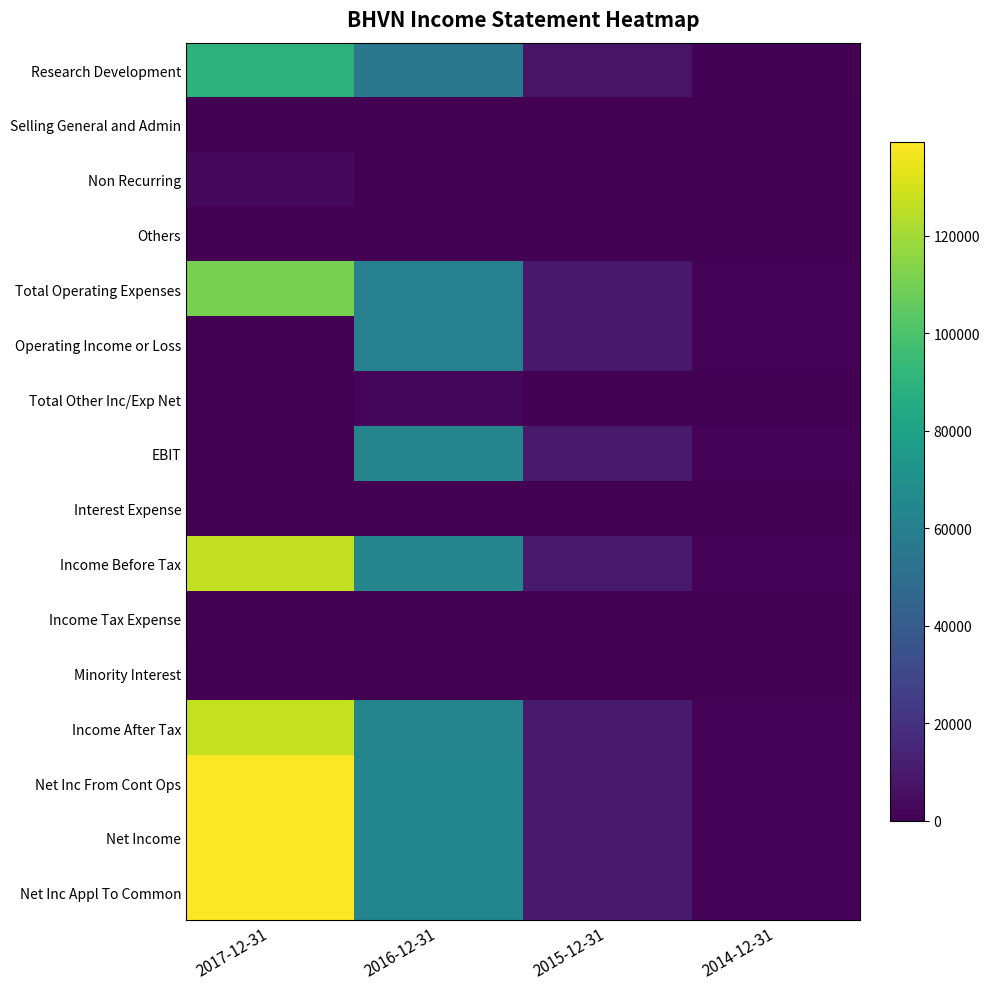

At 2015-12-31, list the series in order from smallest to largest.

Selling General and Admin, Non Recurring, Others, Interest Expense, Income Tax Expense, Minority Interest, Total Other Inc/Exp Net, Research Development, Total Operating Expenses, Operating Income or Loss, EBIT, Income Before Tax, Income After Tax, Net Inc From Cont Ops, Net Income, Net Inc Appl To Common